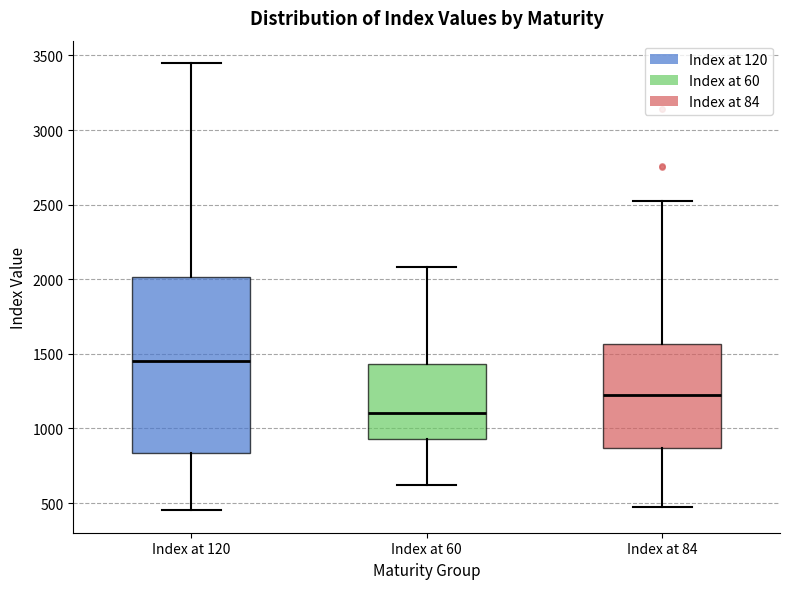

Where does the upper whisker of the box for Index at 60 end on the y-axis? The values are not printed on the chart, so give them approximately, as read against the axis.

2100